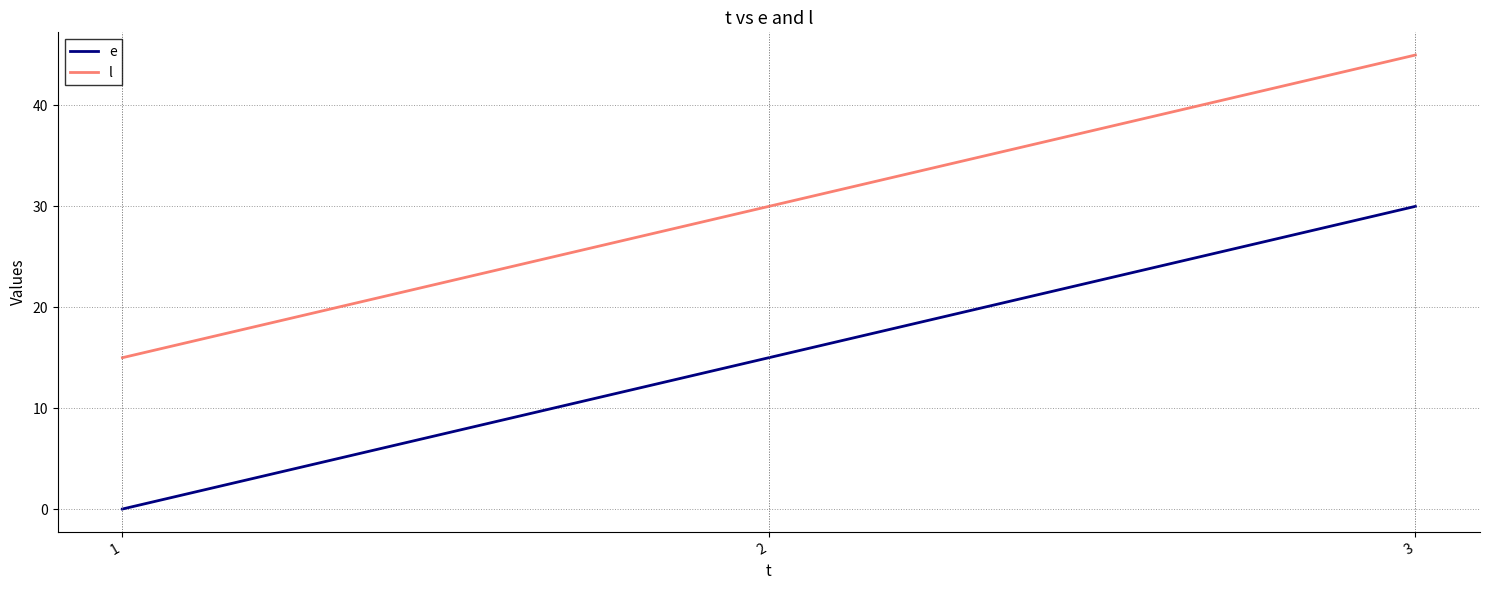

What is the difference between the highest and lowest values at 3?

15